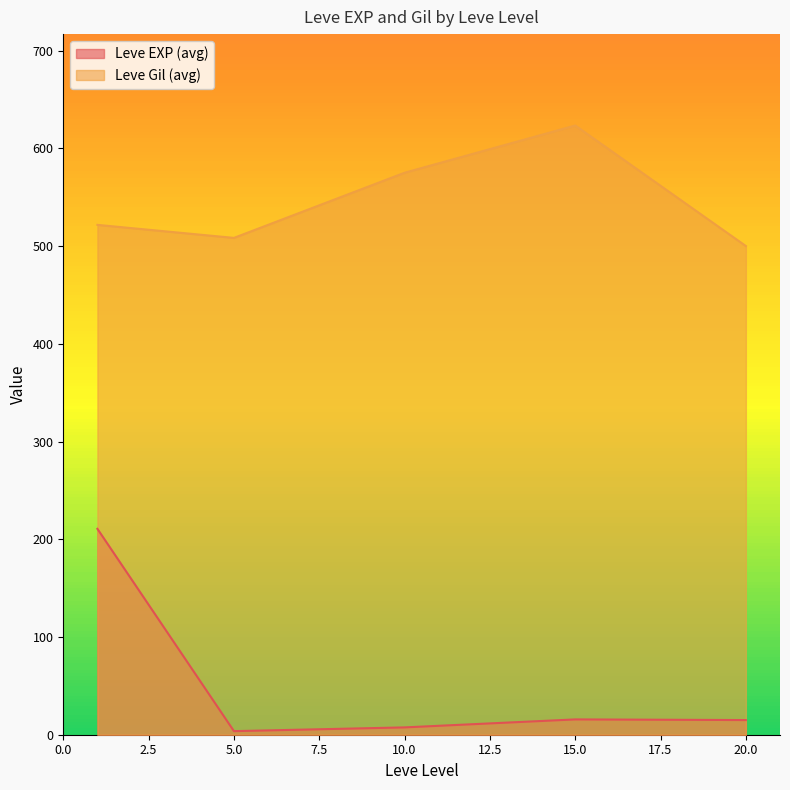

Count the number of data series in this chart.

2